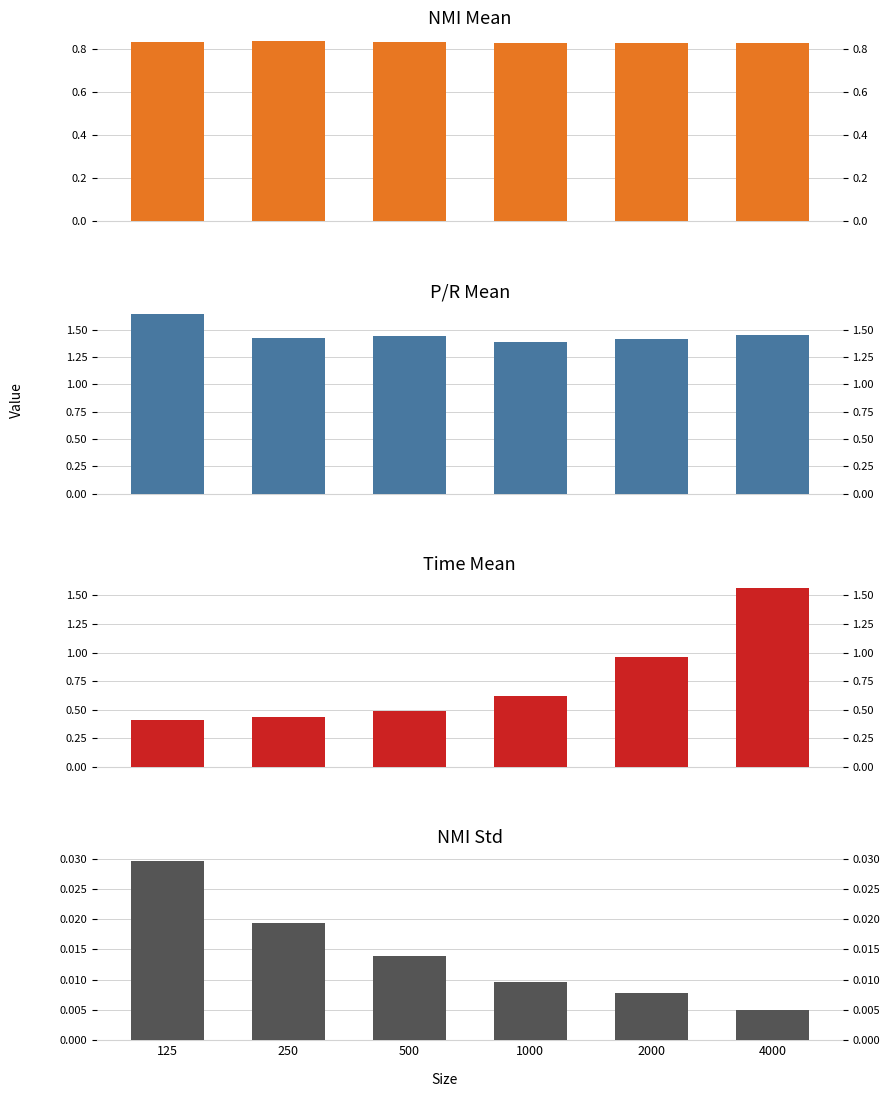

Reading left to right, extract all data points from this chart.

nmi_mean: 125=0.8	250=0.8	500=0.8	1000=0.8	2000=0.8	4000=0.8
p/r_mean: 125=1.6	250=1.4	500=1.4	1000=1.4	2000=1.4	4000=1.5
time_mean: 125=0.4	250=0.4	500=0.5	1000=0.6	2000=1.0	4000=1.6
nmi_std: 125=0.0	250=0.0	500=0.0	1000=0.0	2000=0.0	4000=0.0